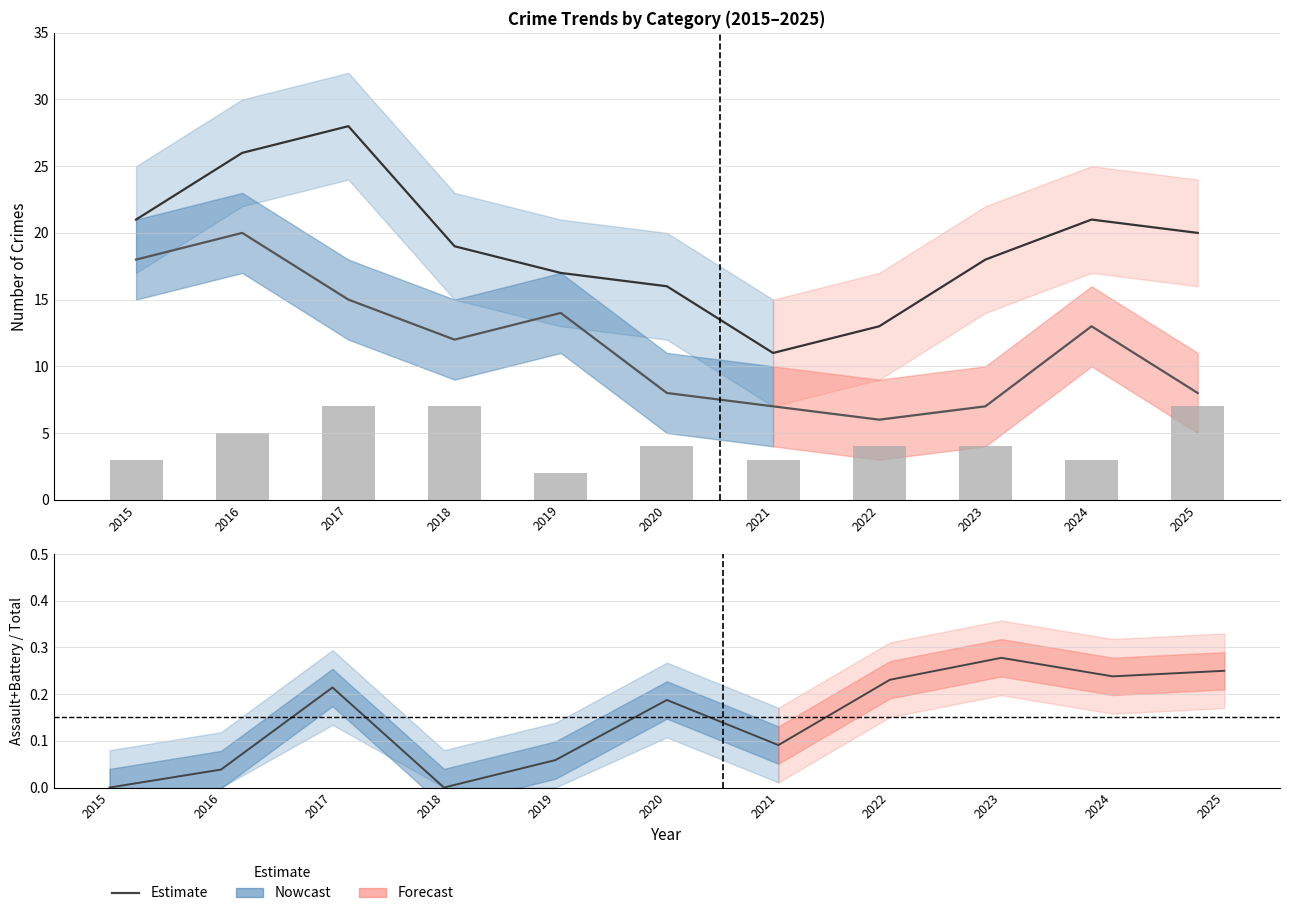

Where does the Robbery series first go above 4?

2016